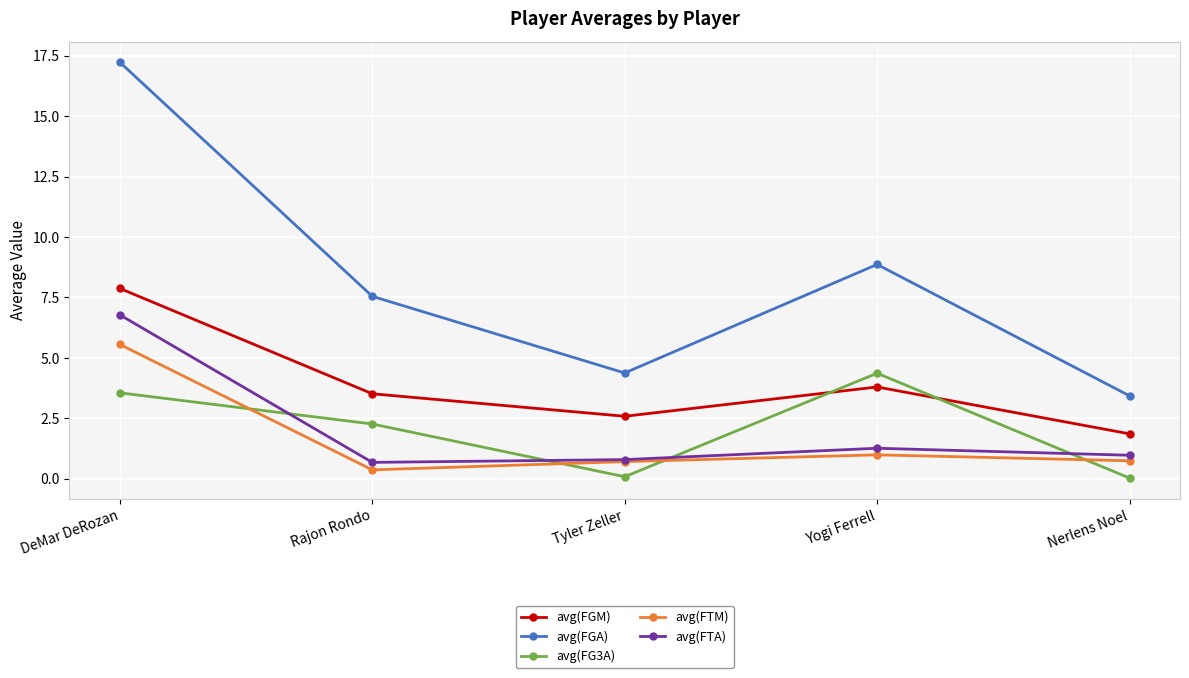

In avg(FTA), how many points are lower than both neighbors (excluding endpoints)?

1